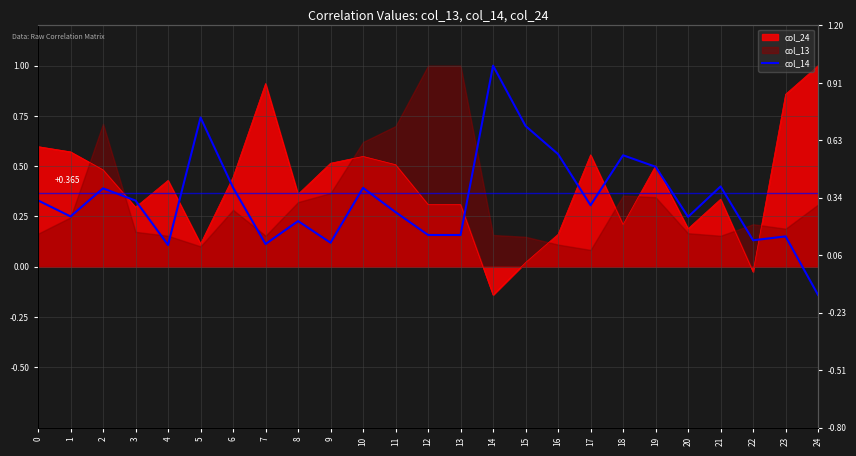

What is the smallest value displayed?

-0.1